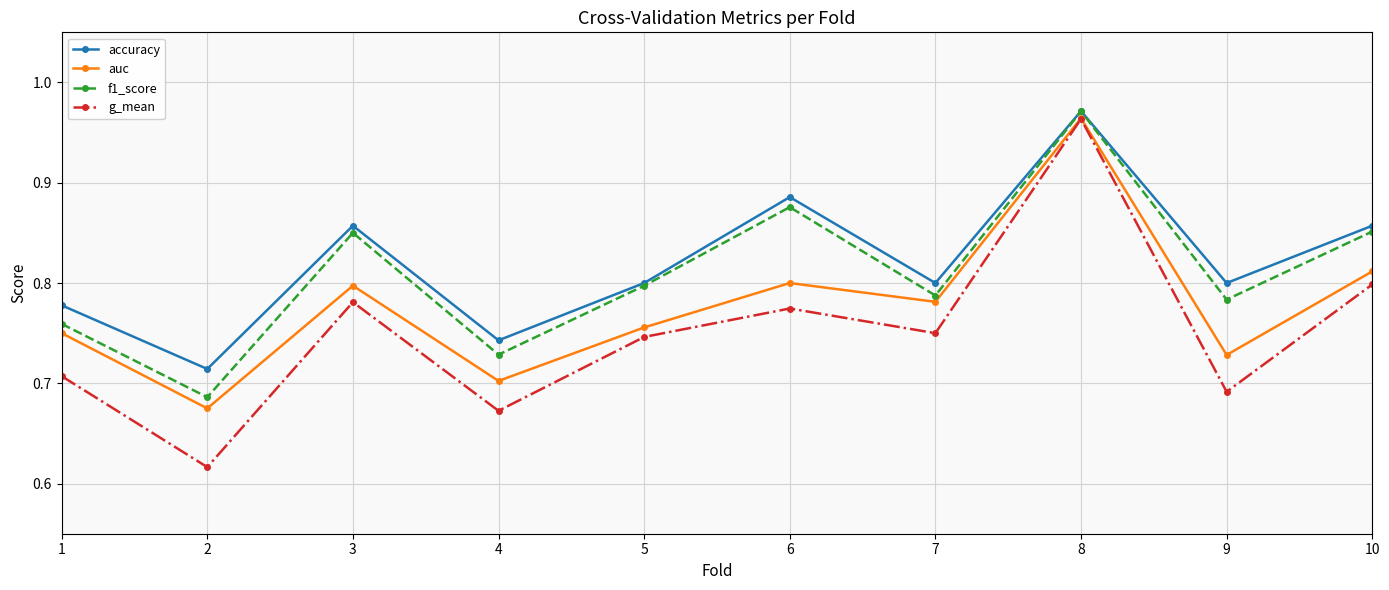

Which series has the widest spread of values?

g_mean